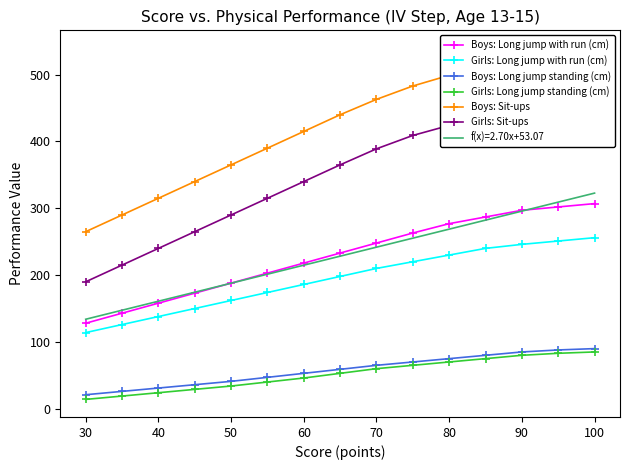

The value of Girls: Long jump with run (cm) at 60 is 186. True or false?

True